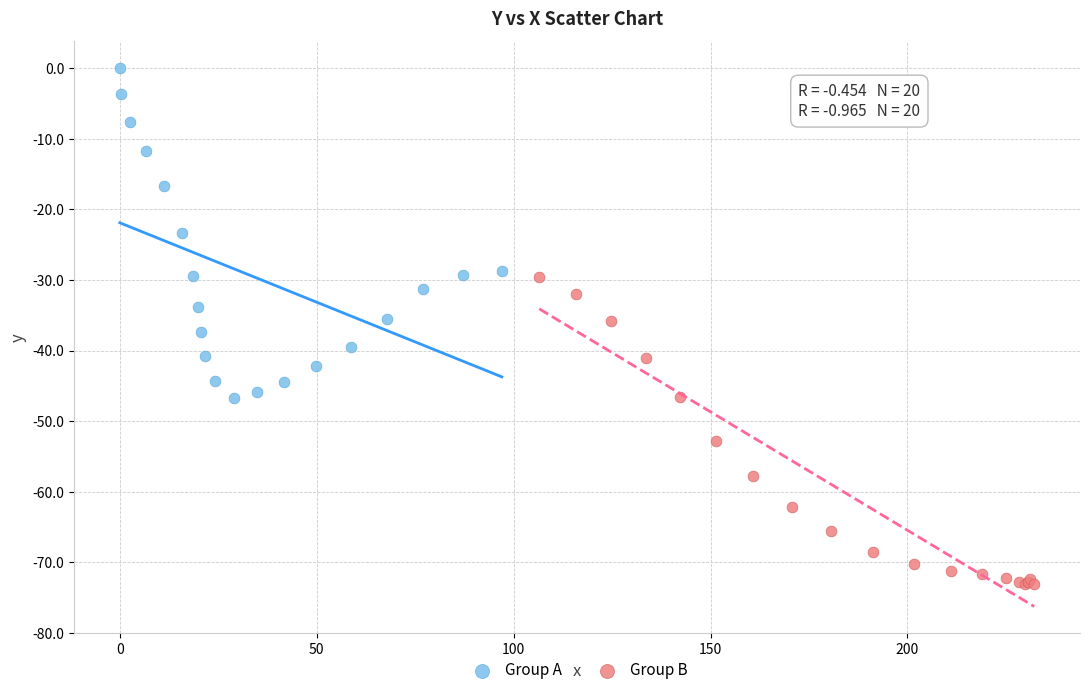

Which series has the largest Y range (max minus min)?

Group A